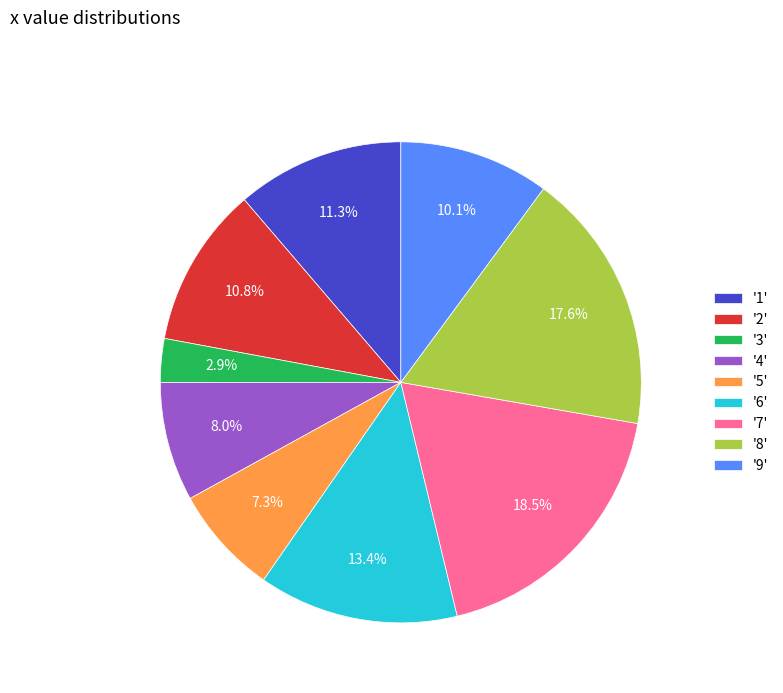

What portion of the pie excludes '3'?

97.1%